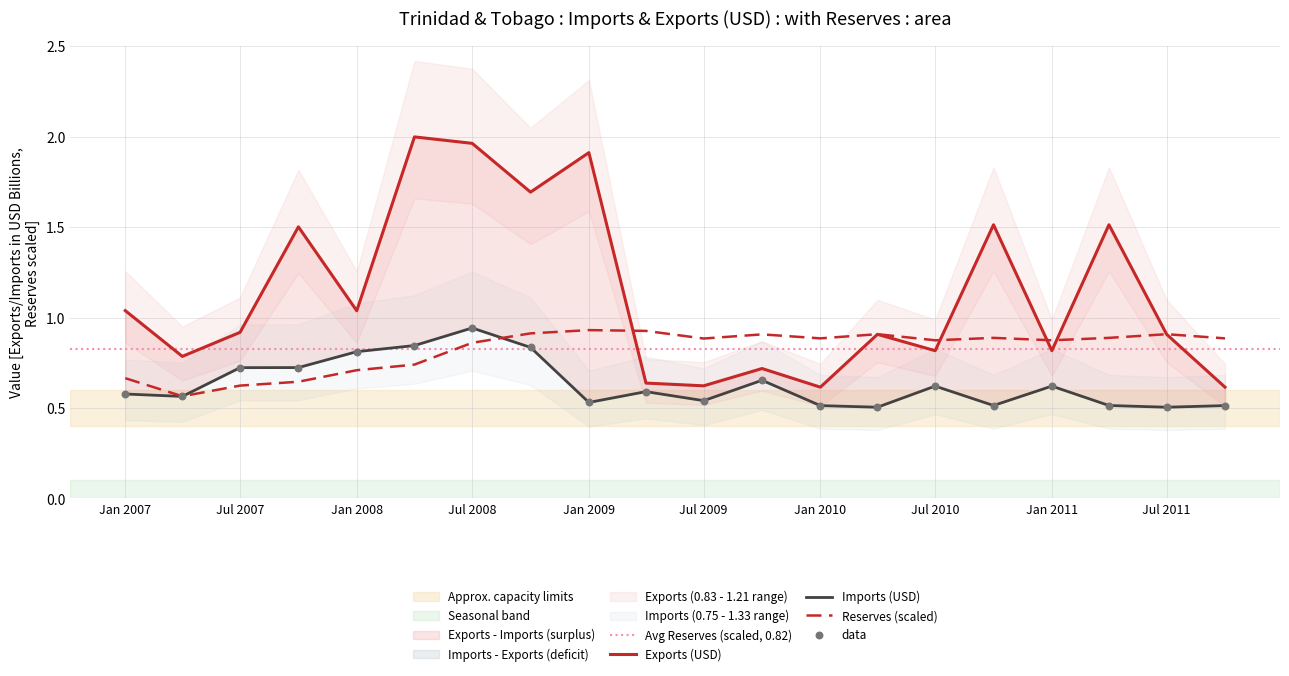

Which series has the largest total across all categories?

exports